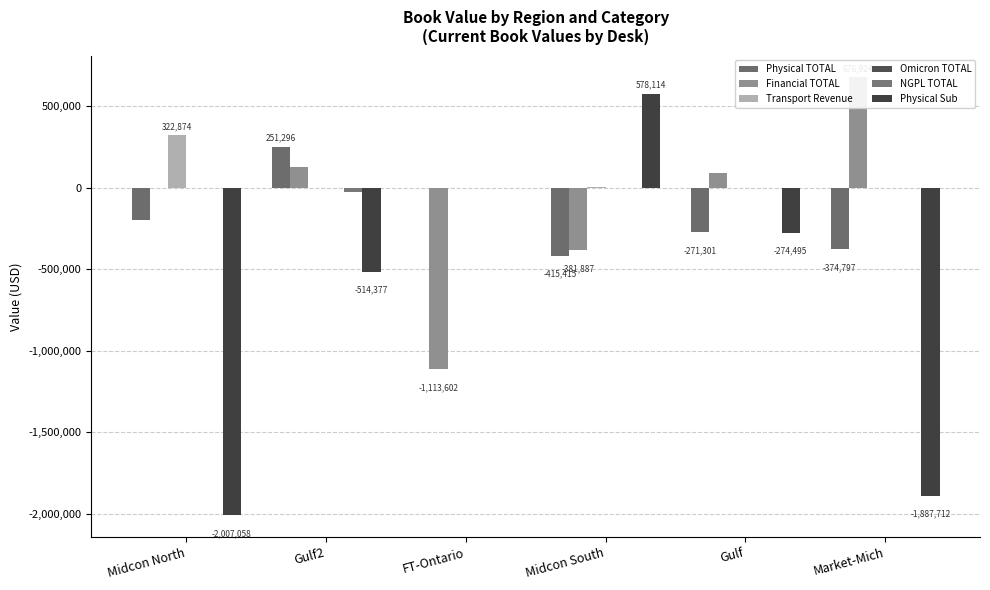

How many data points in Omicron TOTAL are above 0?

1